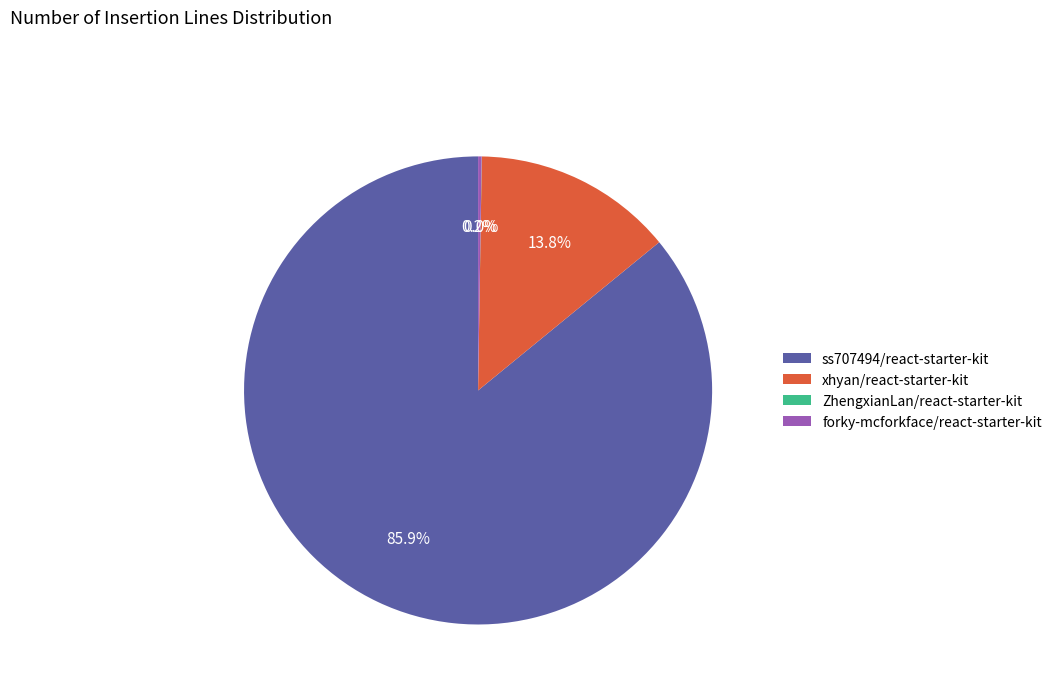

Is there a majority slice in this chart?

Yes